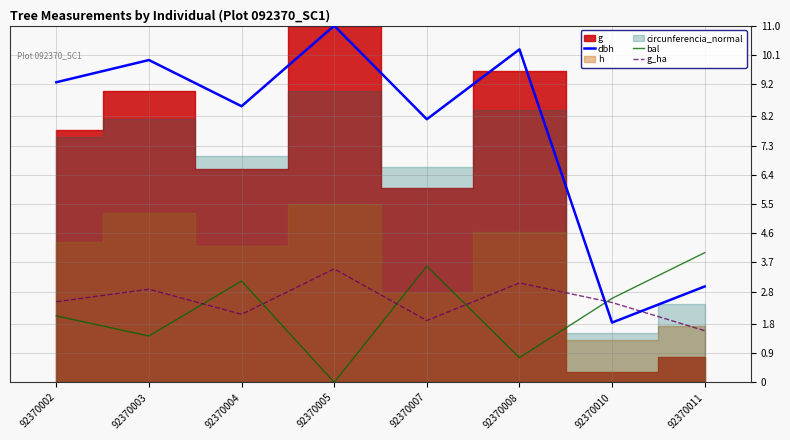

What is the difference between the g_ha values at 92370011 and 92370002?

0.9